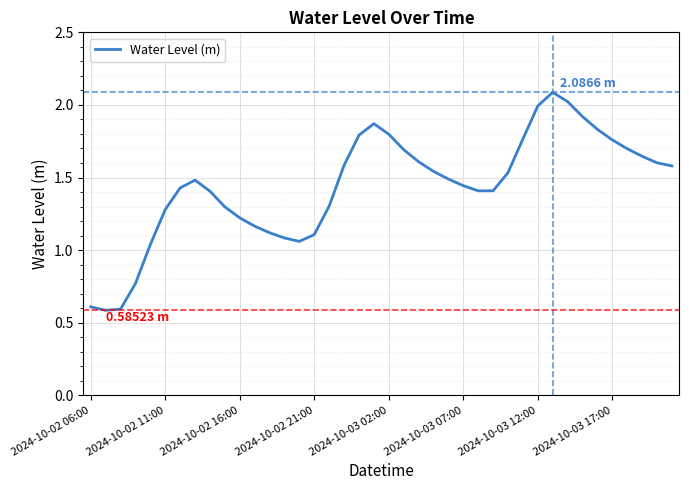

Does the chart have visible grid lines?

Yes